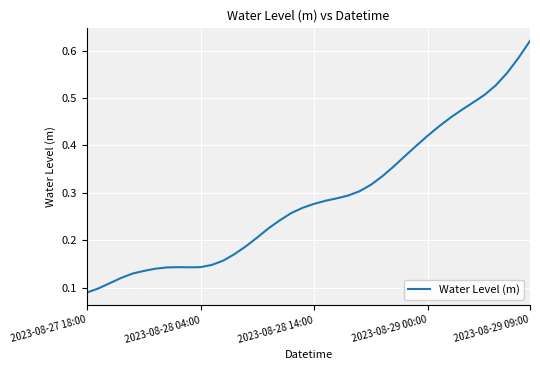

At which label is the value closest to 0?

2023-08-27 18:00